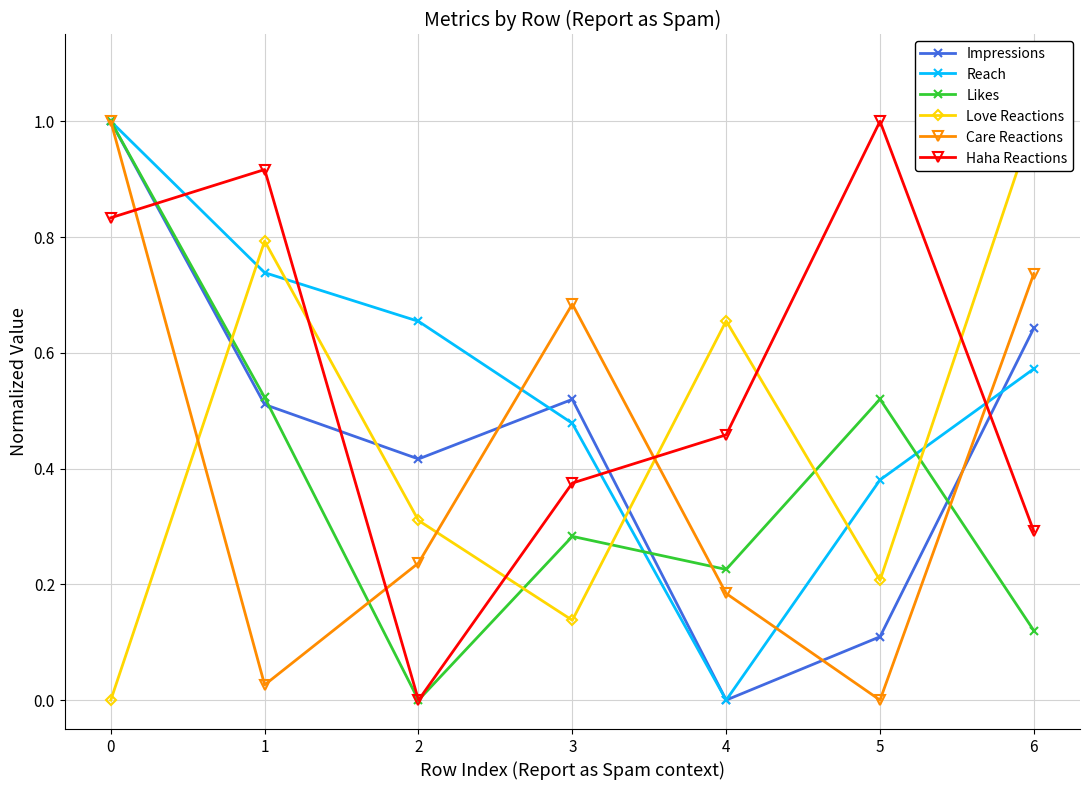

Rank the series by their maximum value, from highest to lowest.

Impressions, Reach, Likes, Love Reactions, Care Reactions, Haha Reactions